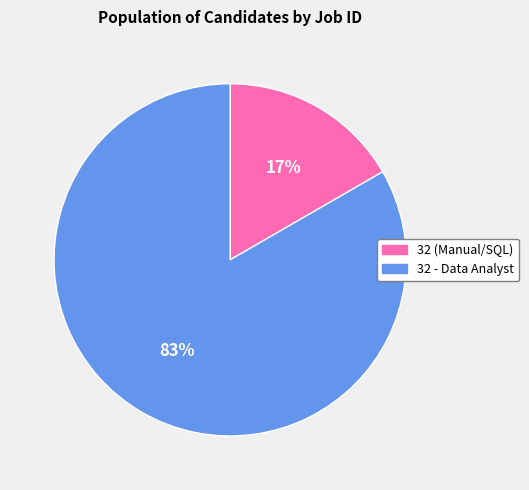

What is the smallest slice in the pie chart?

32 (Manual/SQL)